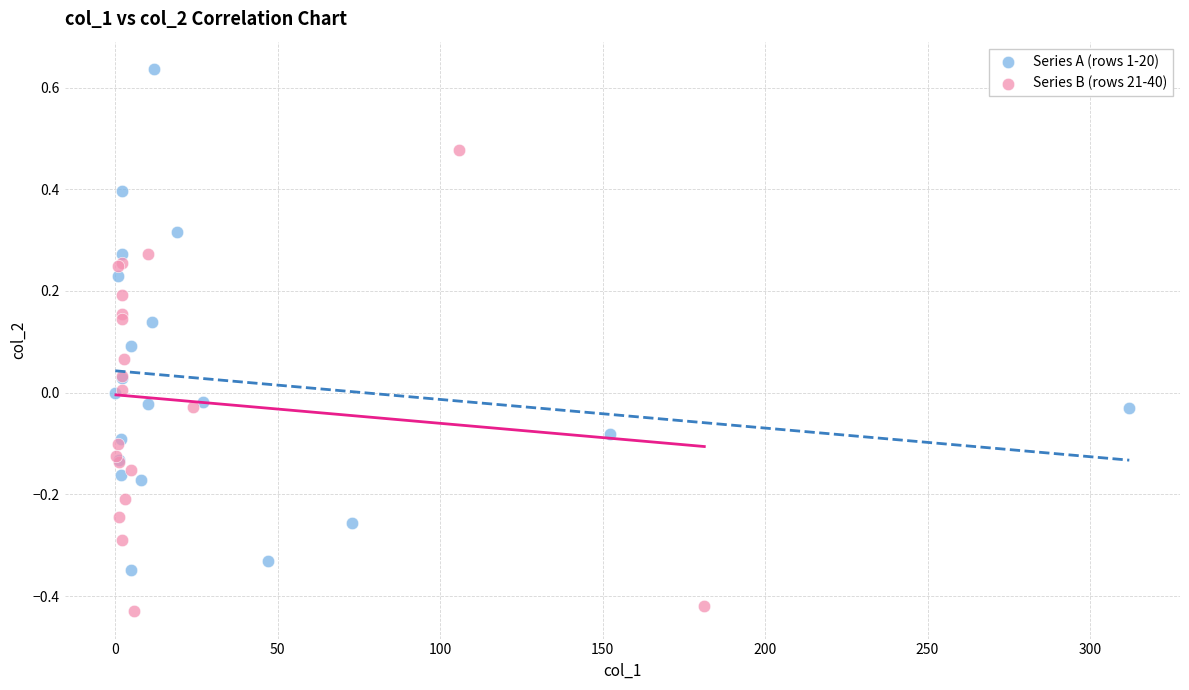

Which series reaches the minimum Y coordinate?

Series B (rows 21-40)